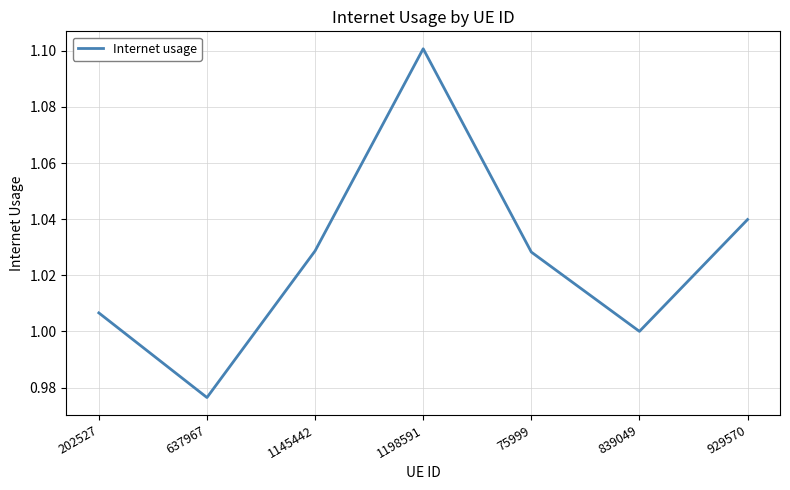

Read the value at 1198591.

1.1